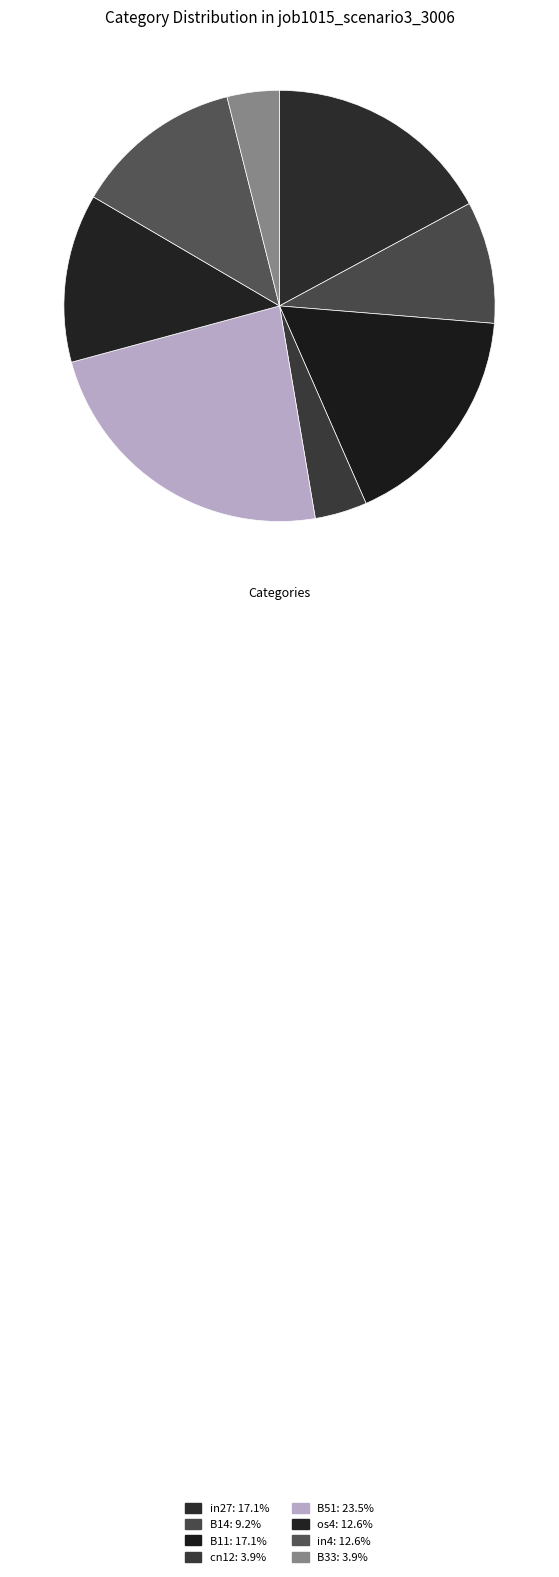

Is there a majority slice in this chart?

No